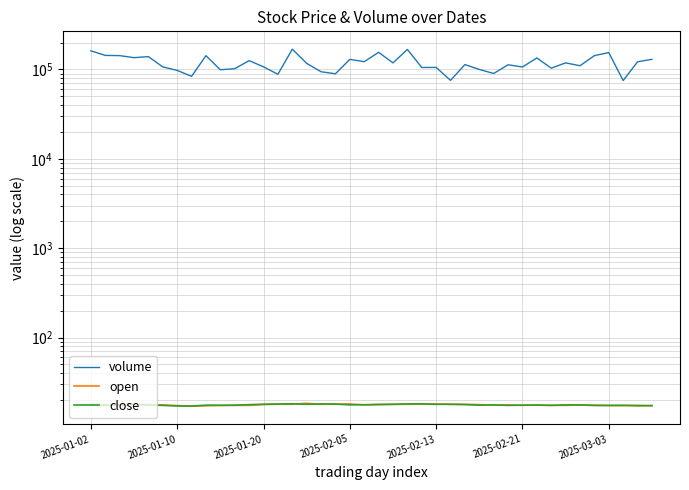

At which category is the sum across all series the highest?

14